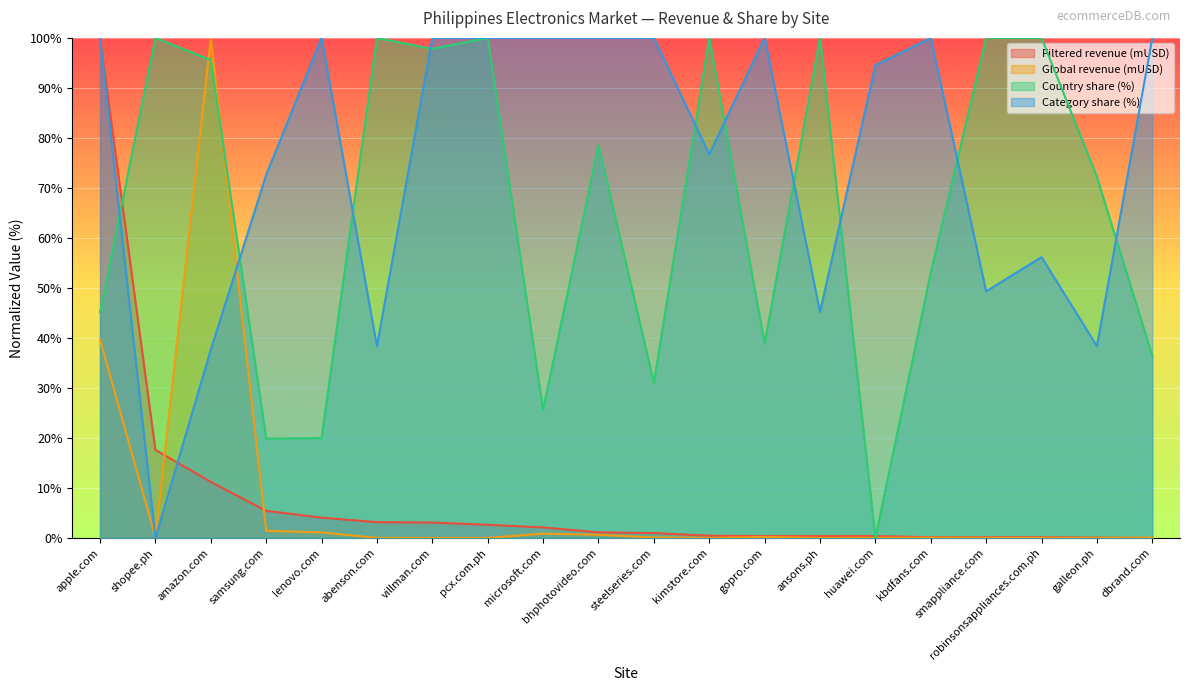

After their last crossing, which series has the higher values: Category share (%) or Global revenue (mUSD)?

Category share (%)